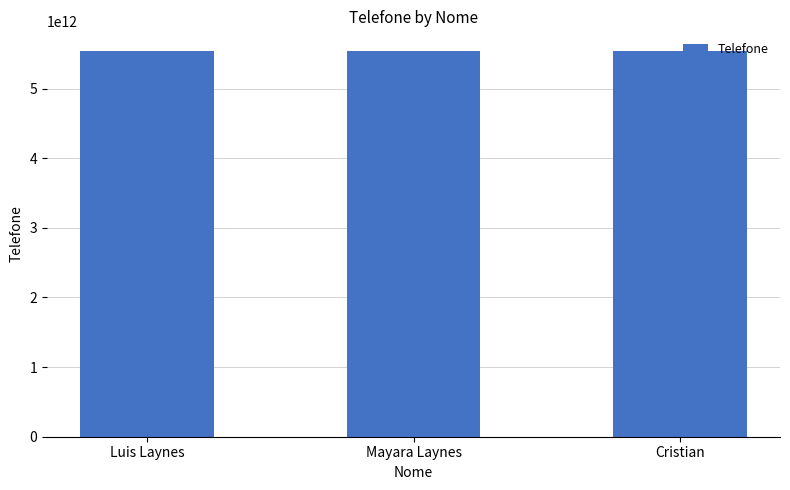

What is the sum of the values at Luis Laynes and Mayara Laynes?

11083984789449